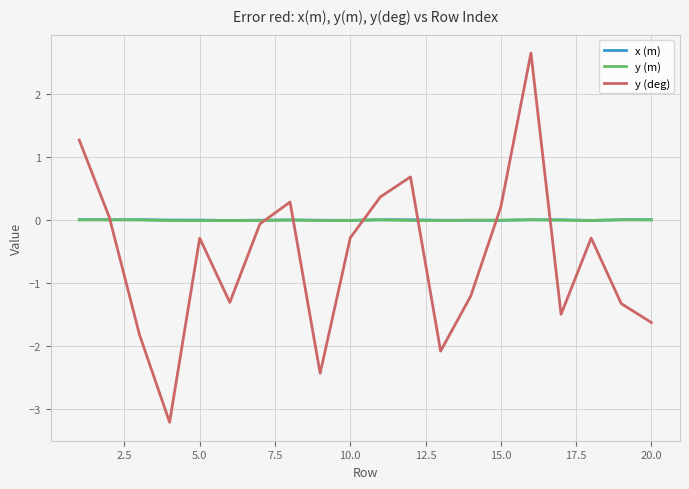

Which series has the widest spread of values?

y (deg)